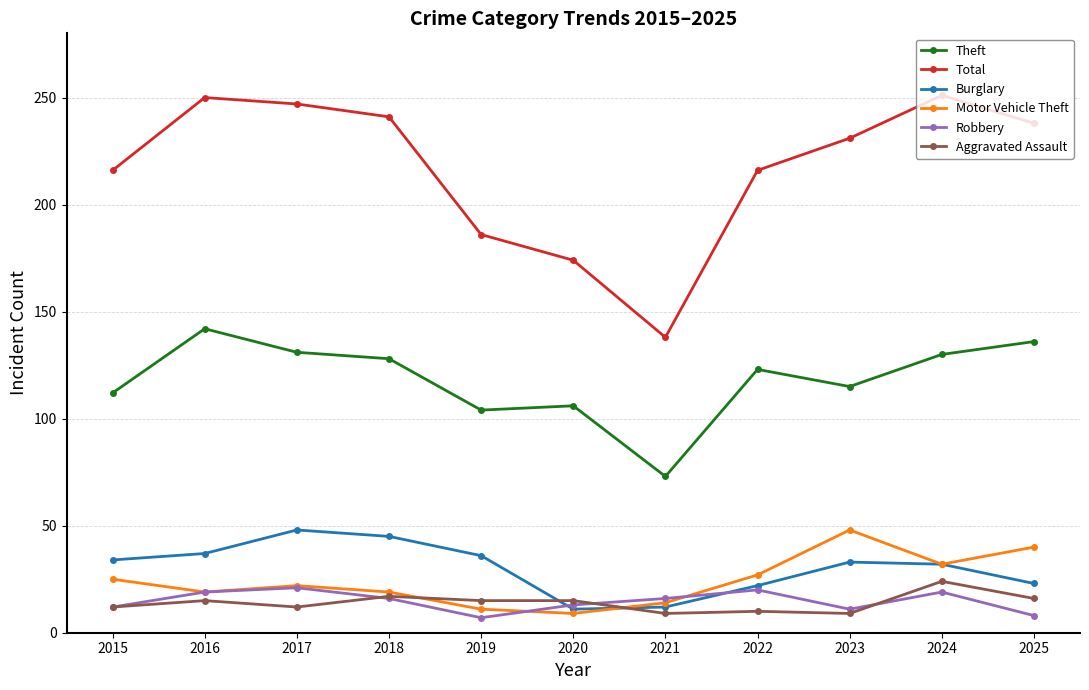

At which label does Robbery first exceed 16?

2016